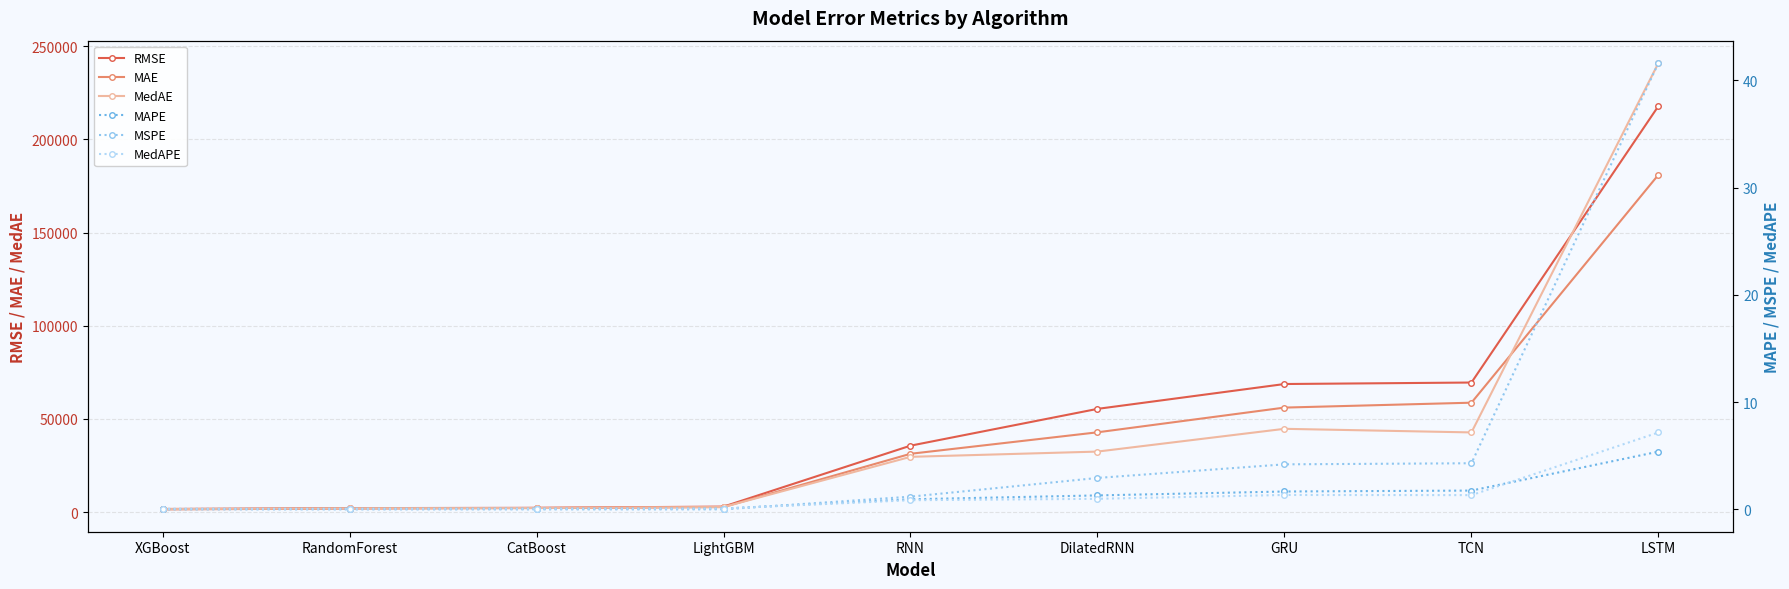

Reading right to left, list all the values displayed in this chart.

RMSE: 217919.5	69538.9	68740.9	55401.8	35655.2	2957.7	2302.5	2130.7	1681.3
MAE: 181034.8	58721.5	56092.9	42825.6	31298.5	2728.0	2206.8	1932.1	1455.8
MedAE: 241020.7	42767.5	44703.0	32482.9	29664.7	2735.9	2199.3	2036.4	1605.5
MAPE: 5.4	1.8	1.7	1.3	0.9	0.1	0.1	0.1	0.0
MSPE: 41.6	4.3	4.2	2.9	1.2	0.0	0.0	0.0	0.0
MedAPE: 7.2	1.3	1.3	1.0	0.9	0.1	0.1	0.1	0.0